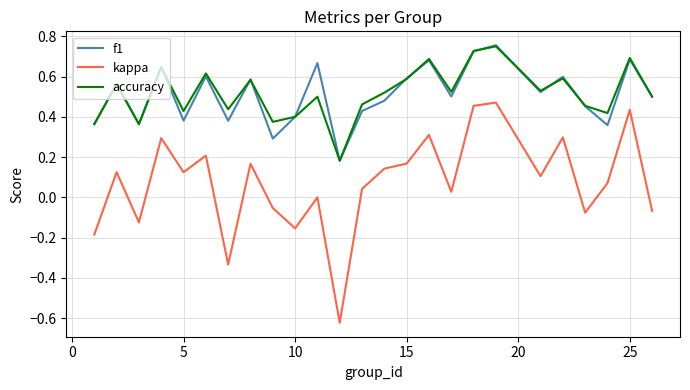

What are all the series names shown in the legend?

f1, kappa, accuracy